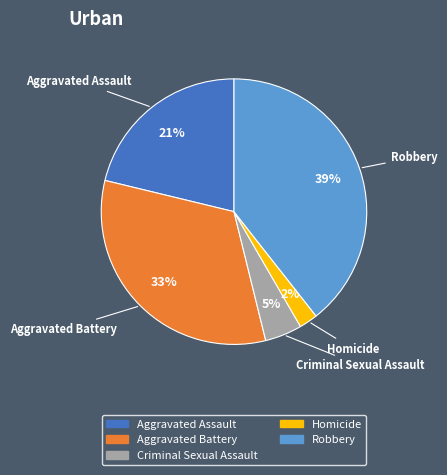

What percentage is the Aggravated Assault slice, to the nearest percent?

21%